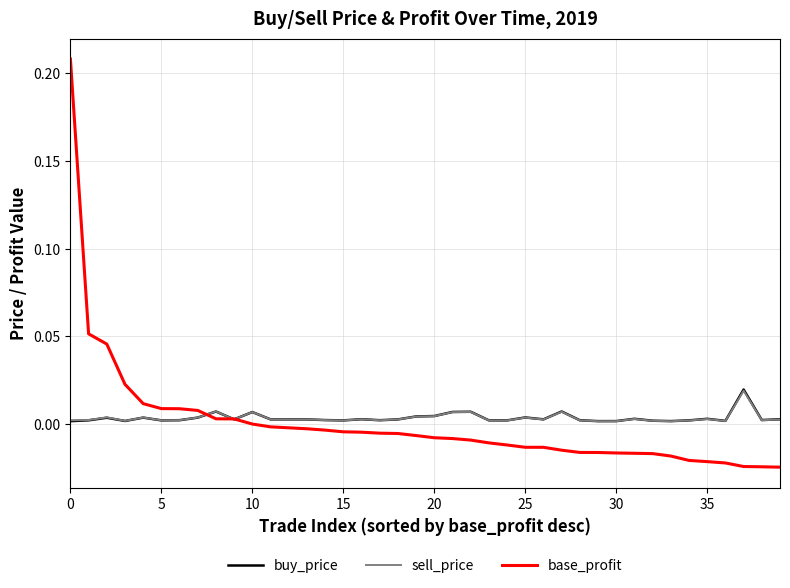

Which series has the largest range (max minus min)?

base_profit